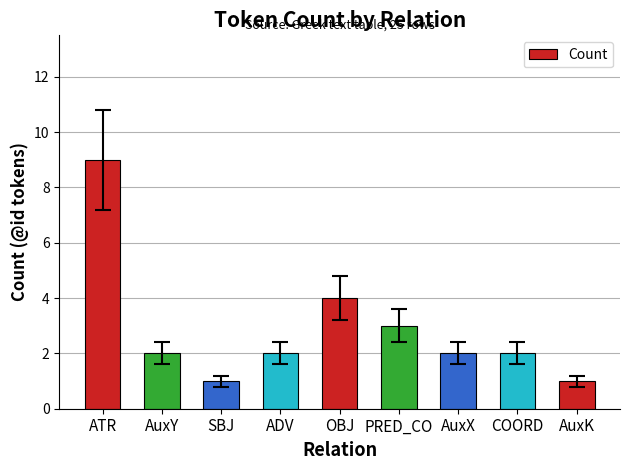

How many distinct data groups are displayed?

1